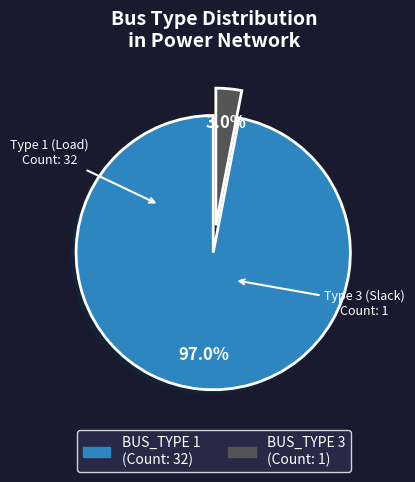

Which slice is the smallest?

BUS_TYPE 3